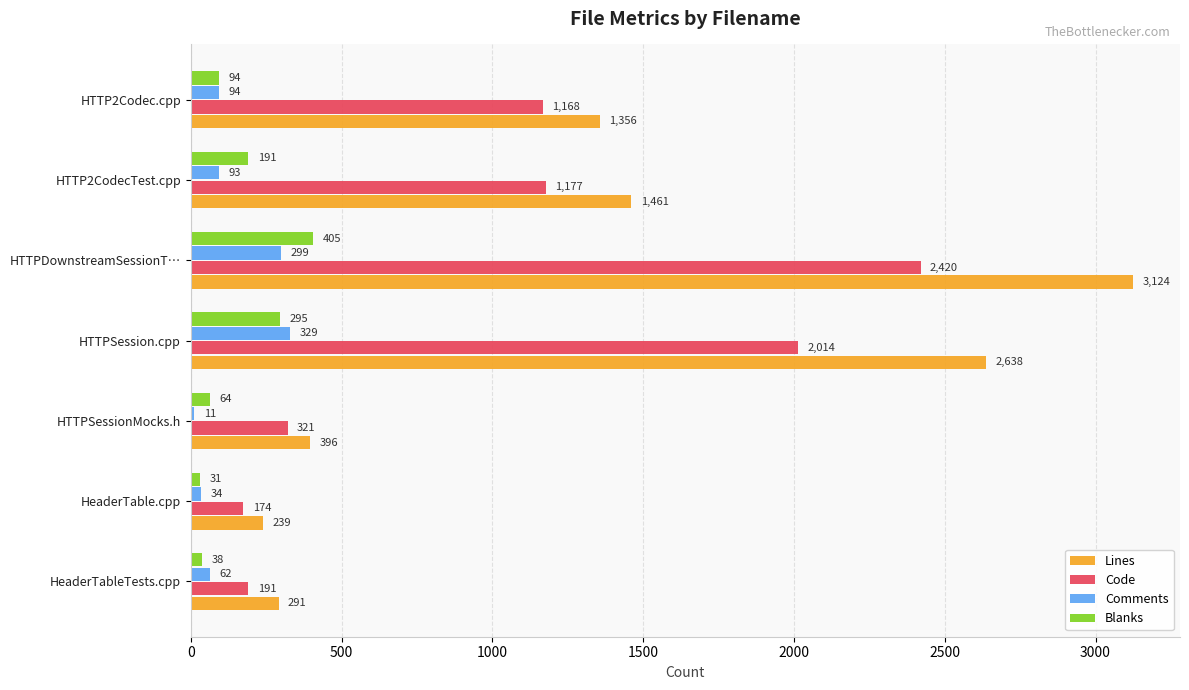

Rank the categories by Comments value from lowest to highest.

HTTPSessionMocks.h, HeaderTable.cpp, HeaderTableTests.cpp, HTTP2CodecTest.cpp, HTTP2Codec.cpp, HTTPDownstreamSessionT…, HTTPSession.cpp